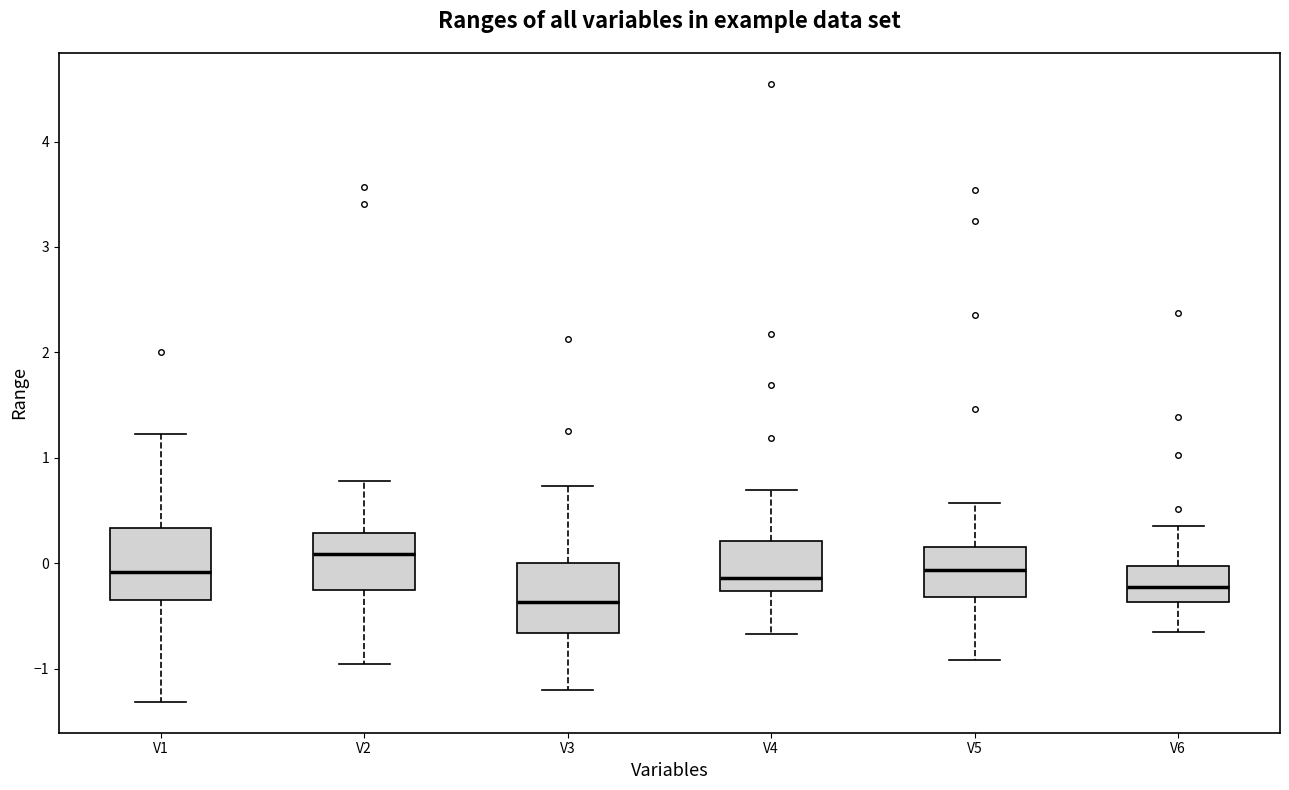

Reading left to right, read every box against the y-axis: the position of its median line, the range the box covers, and the ends of its whiskers. The values are not printed on the chart, so give them approximately, as read against the axis.

V1: median -0.1, box -0.3 to 0.3, whiskers -1.3 to 1.2
V2: median 0.1, box -0.3 to 0.3, whiskers -1.0 to 0.8
V3: median -0.4, box -0.7 to 0.0, whiskers -1.2 to 0.7
V4: median -0.1, box -0.3 to 0.2, whiskers -0.7 to 0.7
V5: median -0.1, box -0.3 to 0.2, whiskers -0.9 to 0.6
V6: median -0.2, box -0.4 to 0.0, whiskers -0.7 to 0.4